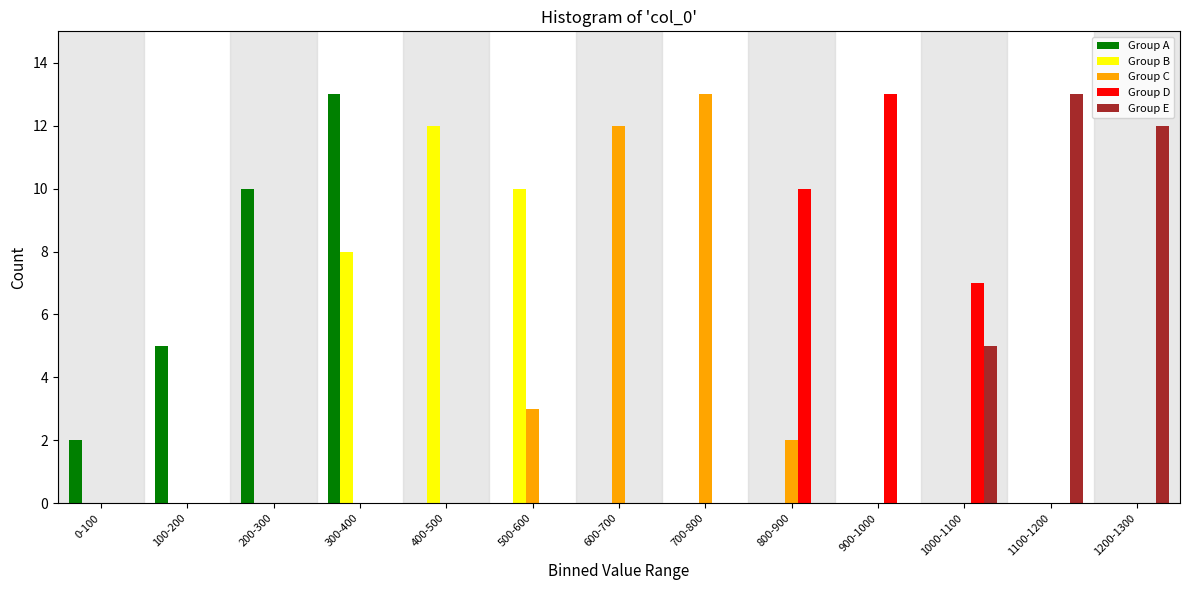

Is it true that Group A equals 6 at 300-400?

False